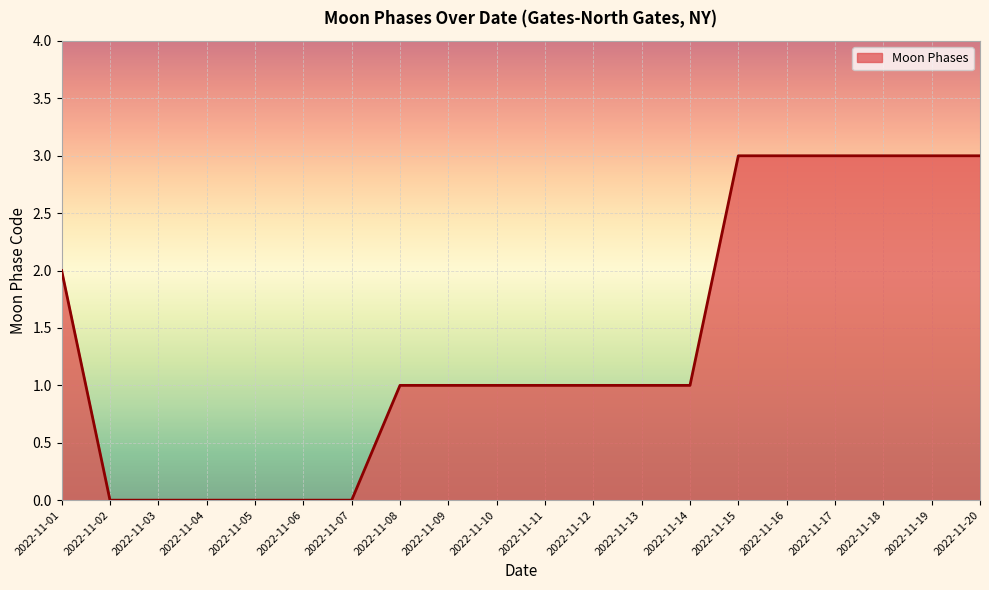

What is the greatest value displayed?

3